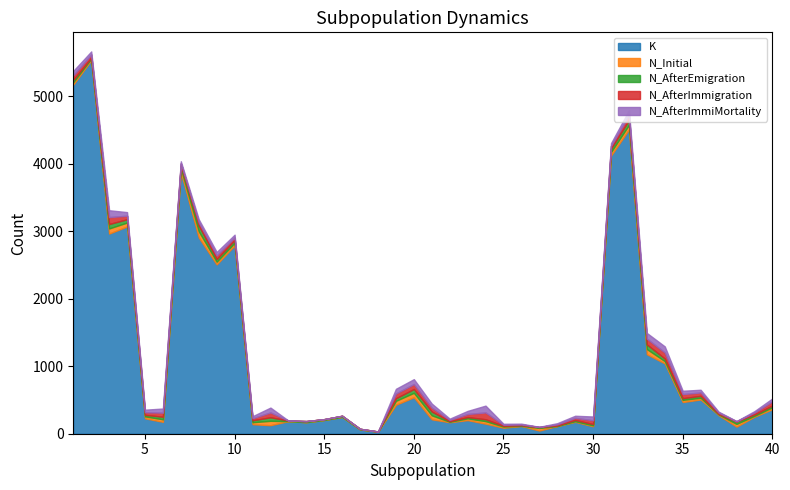

In K, how many points are higher than both neighbors (excluding endpoints)?

12